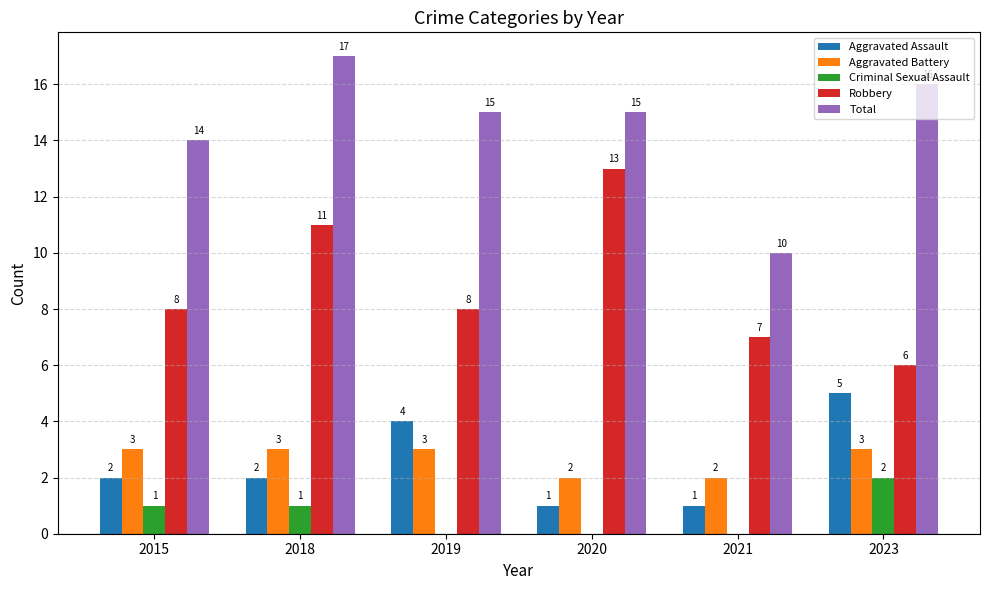

The value of Aggravated Assault at 2021 is 1. True or false?

True